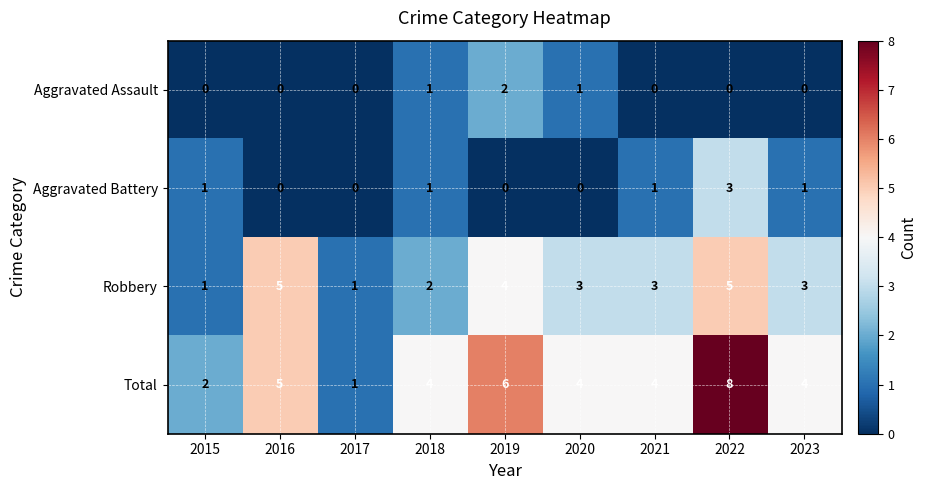

The value of Robbery at 2019 is 4. True or false?

True